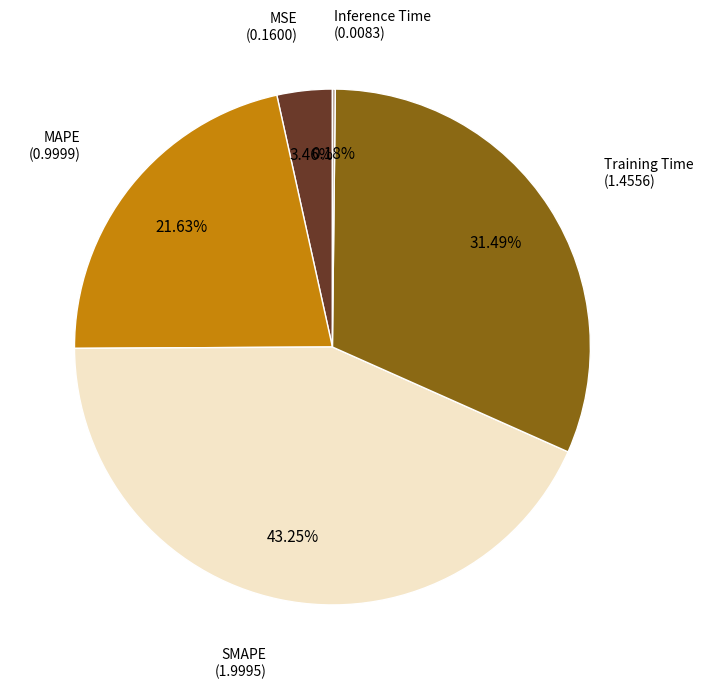

Does MAPE represent more than half of the total?

No